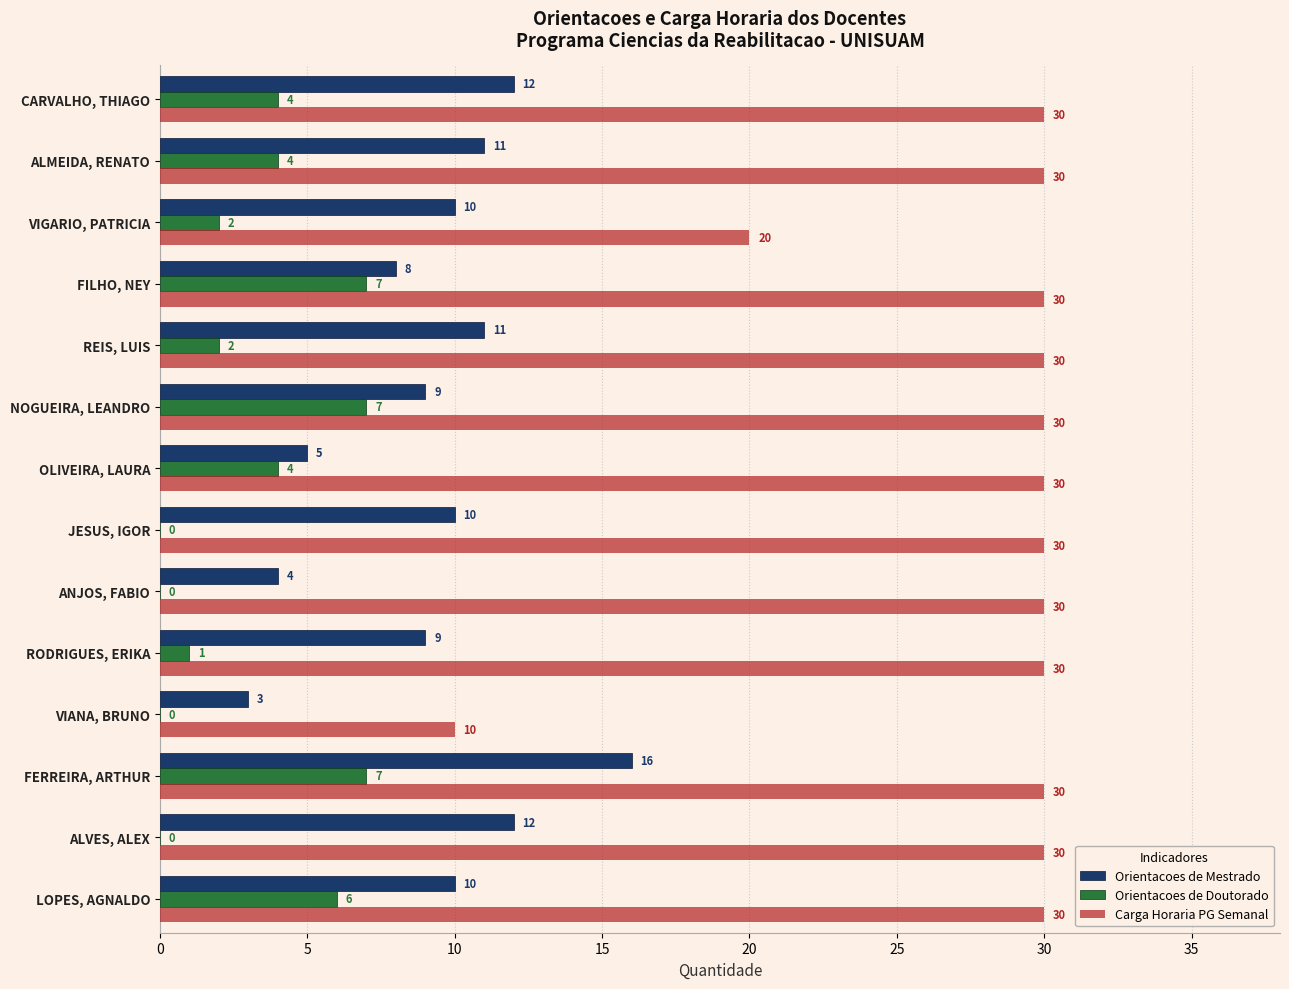

How many distinct data groups are displayed?

3